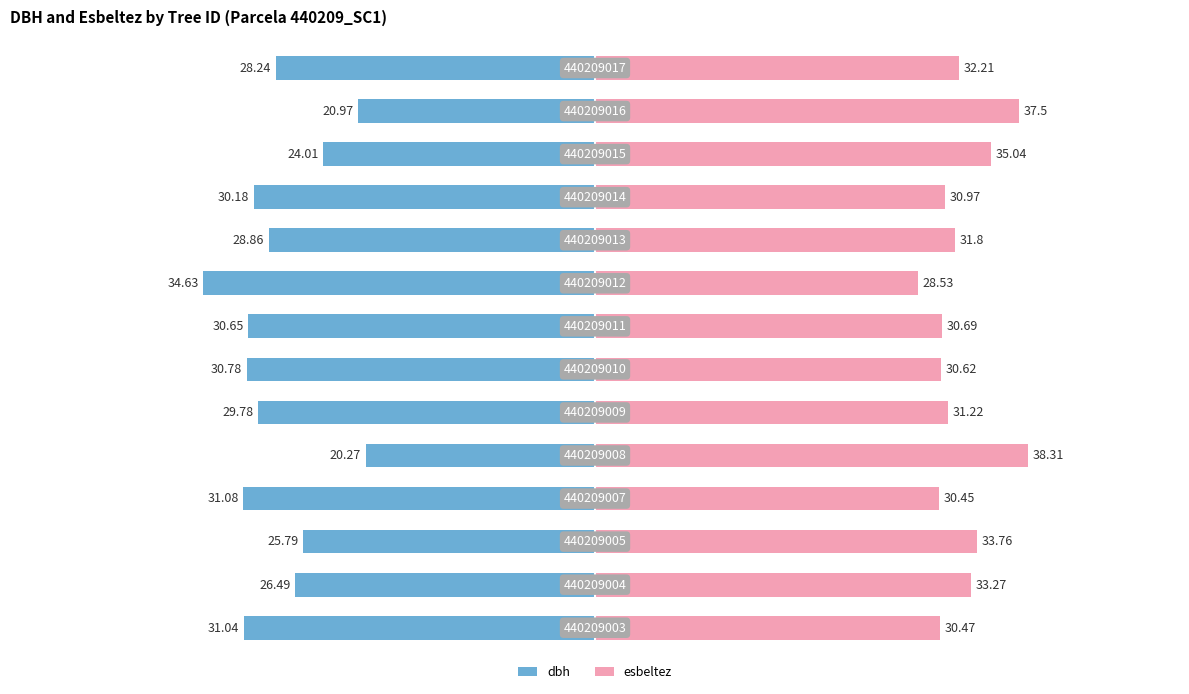

Is it true that dbh equals -28.8 at 12?

False